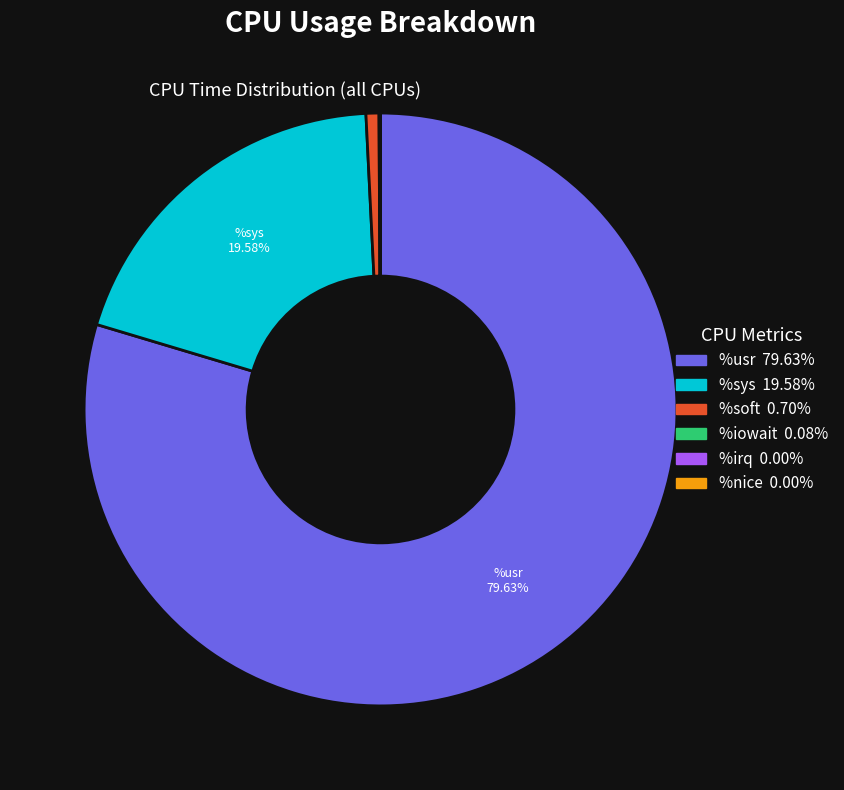

Is there a majority slice in this chart?

Yes